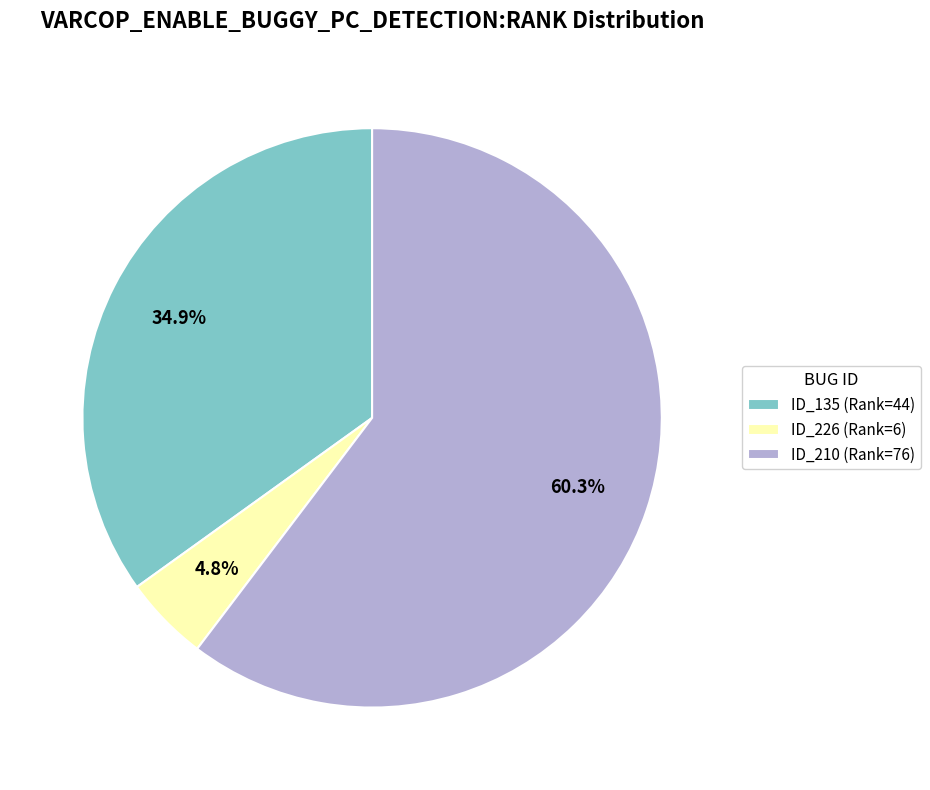

Rank the categories by value from lowest to highest.

ID_226 (Rank=6), ID_135 (Rank=44), ID_210 (Rank=76)